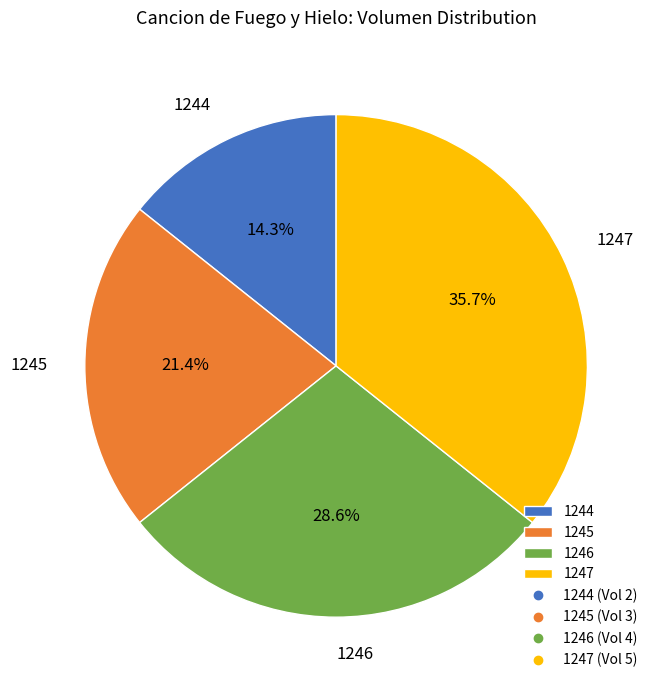

Between 1247 and 1244, which is larger?

1247